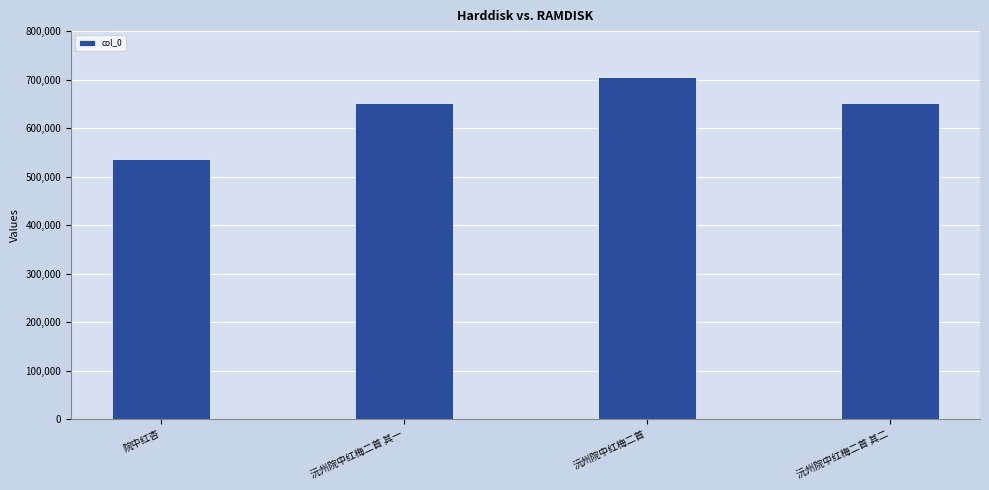

What is the change in value from 沅州院中红梅二首 to 沅州院中红梅二首 其二?

-52818